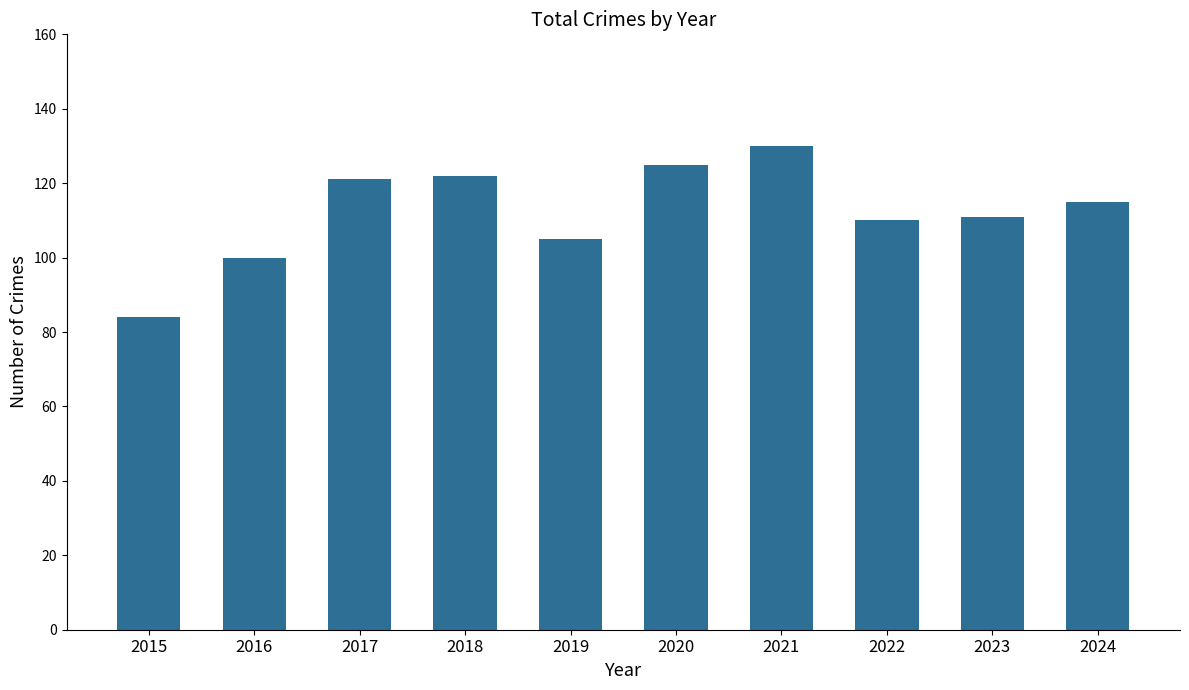

At which label does the data first exceed 115?

2017